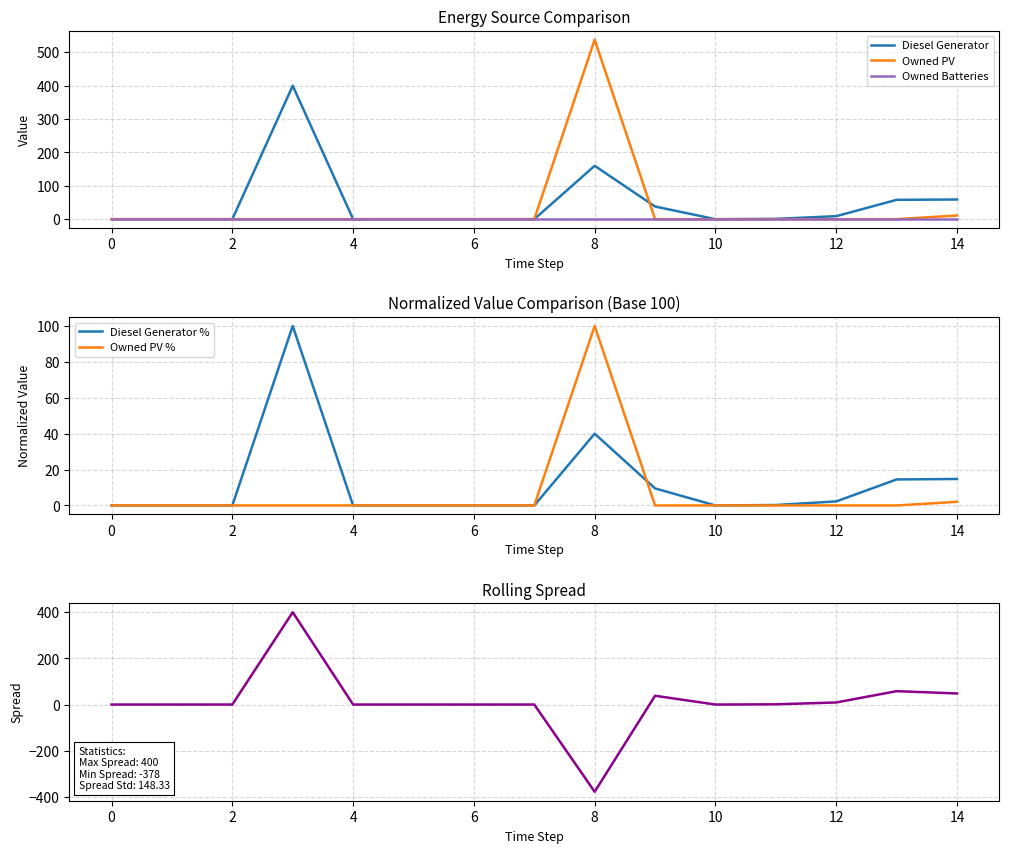

Is this an area chart (filled region under the line)?

No